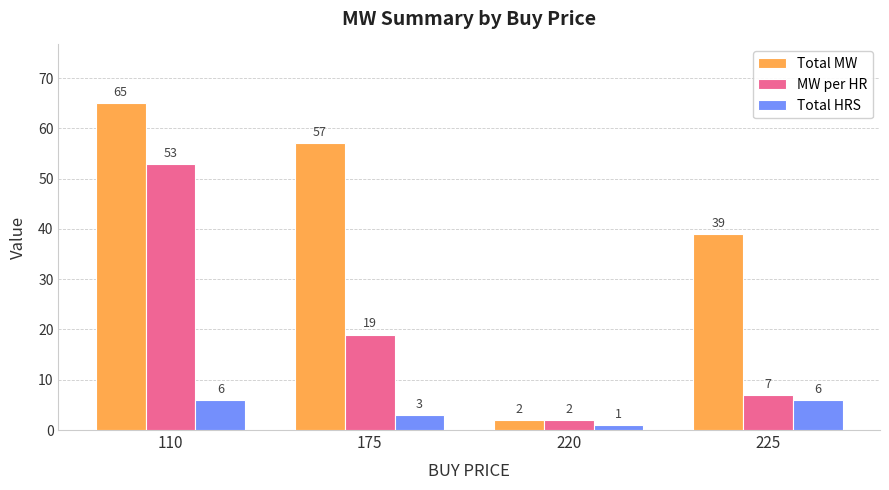

List the labels in order of MW per HR value, smallest first.

220, 225, 175, 110